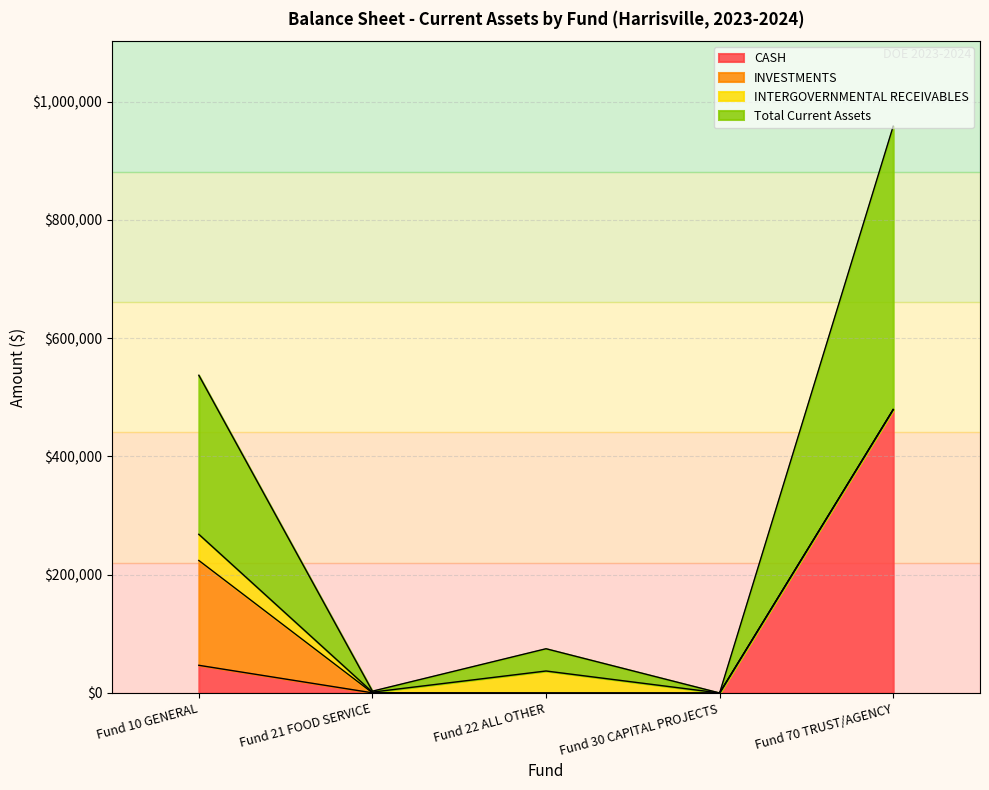

What is the average value of the CASH series?

105252.4